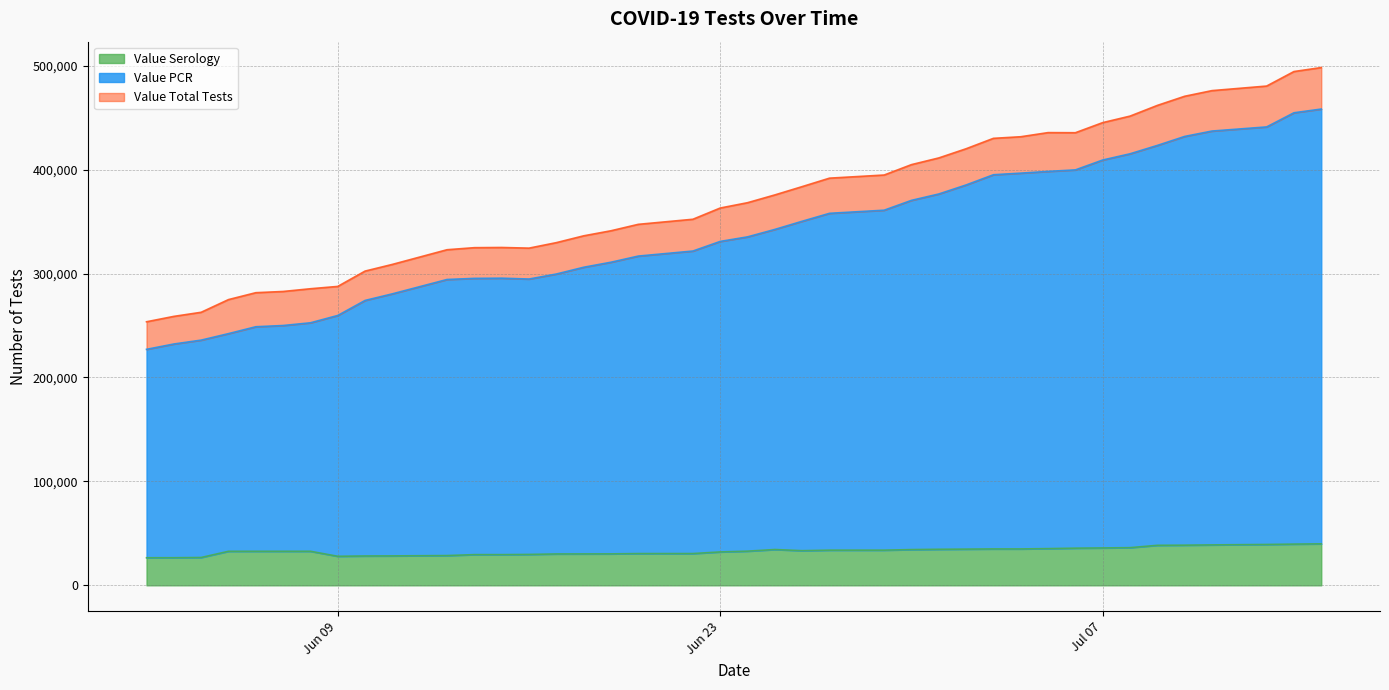

What is the average value of the Value PCR series?

337696